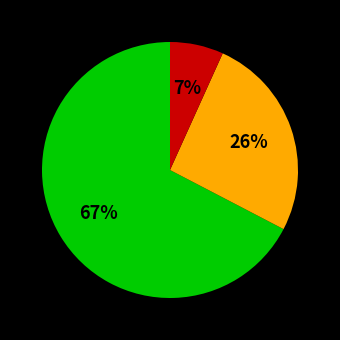

To the nearest percent, what is the average slice percentage?

33%